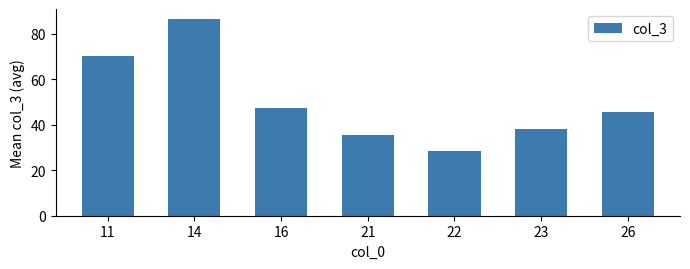

What is the difference between the maximum and minimum values?

58.0